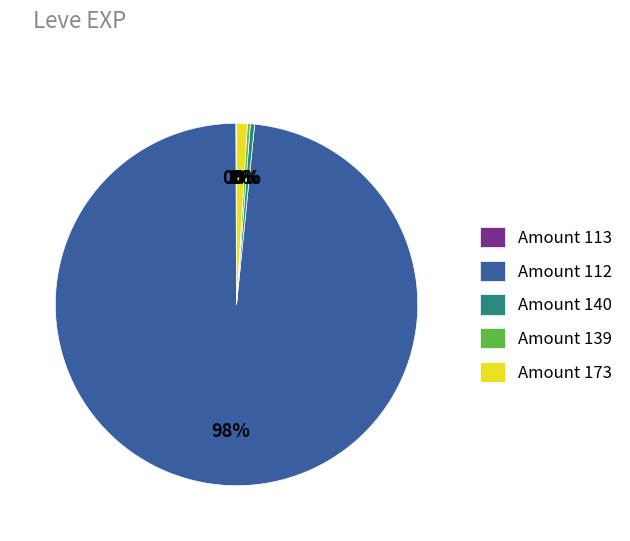

Which slice represents more than half of the pie?

Amount 112